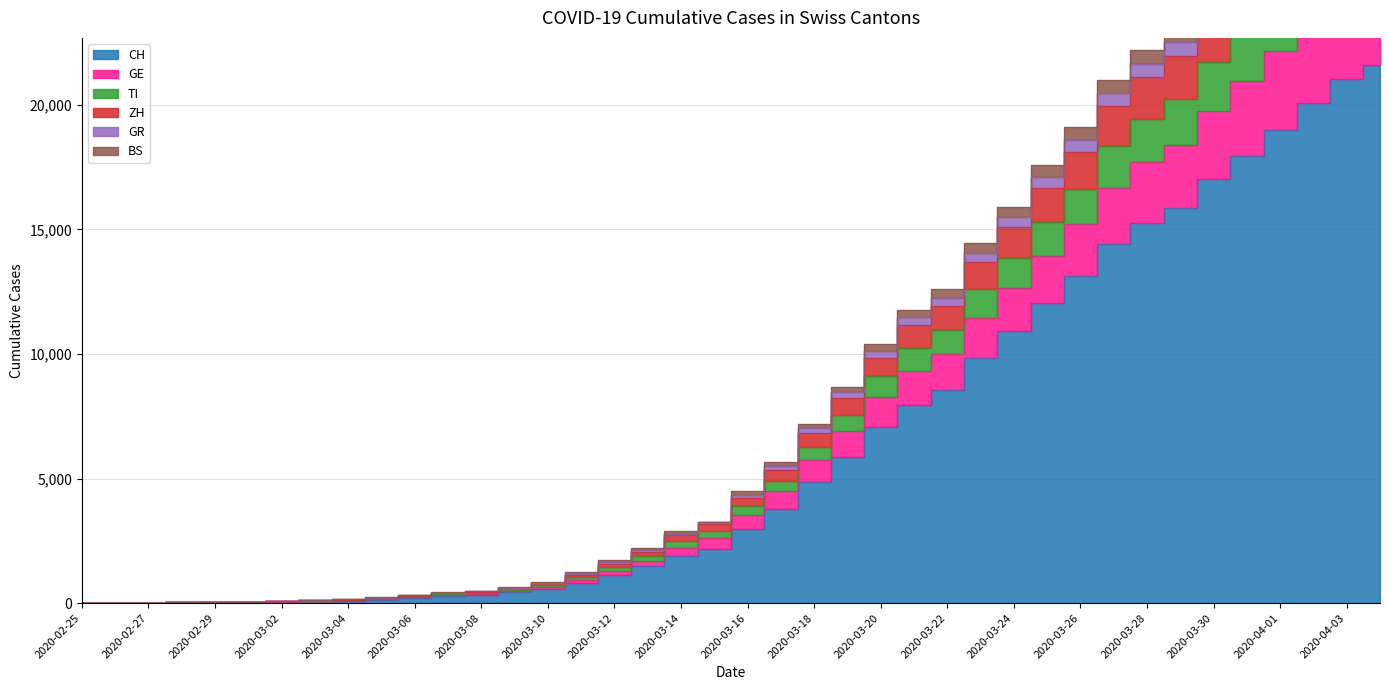

True or false: TI and CH cross at least once.

False